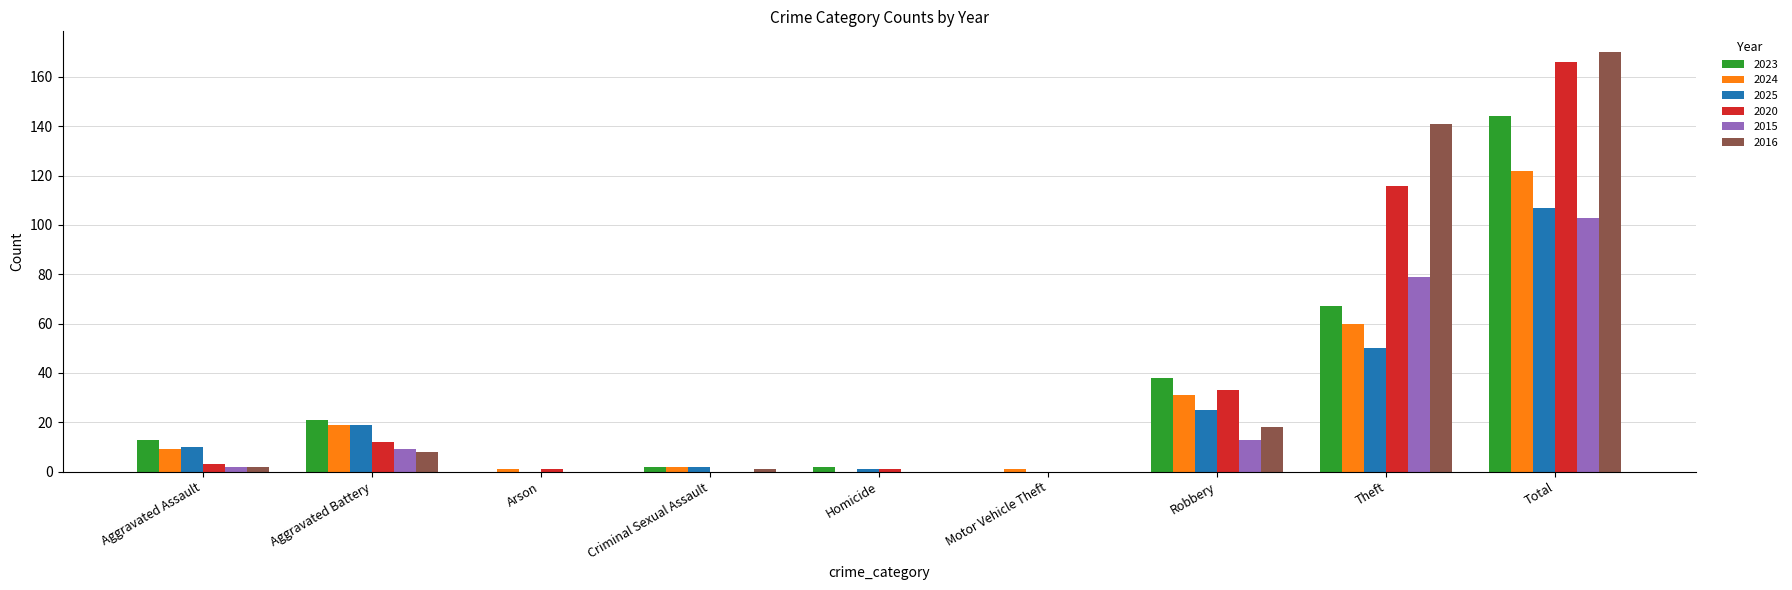

Which label corresponds to the largest value in the chart?

Total